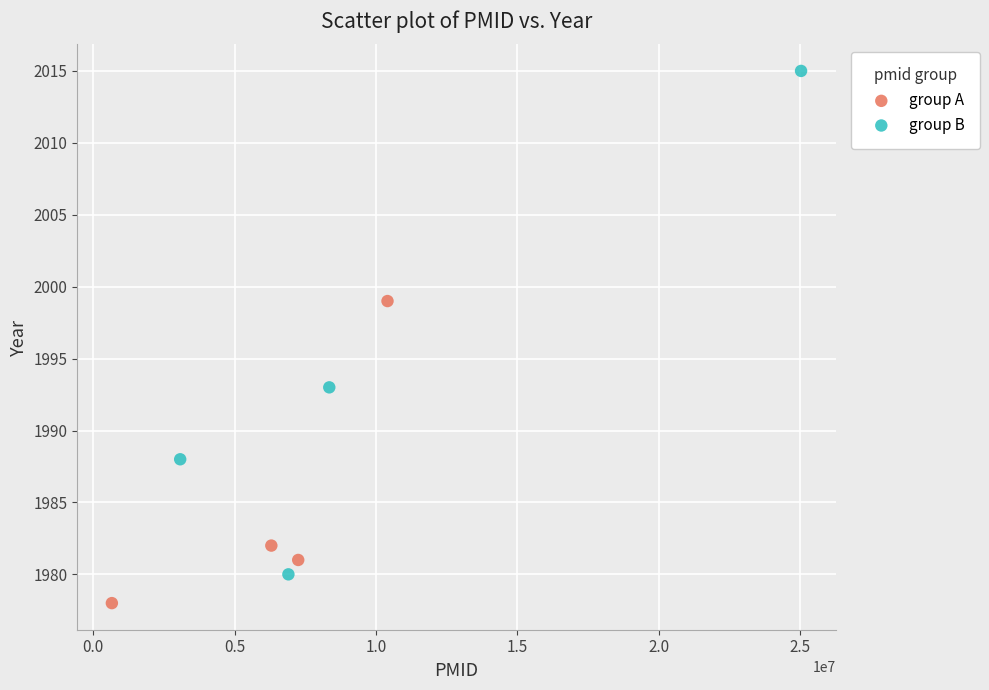

Which series has the widest spread of Y values?

group B